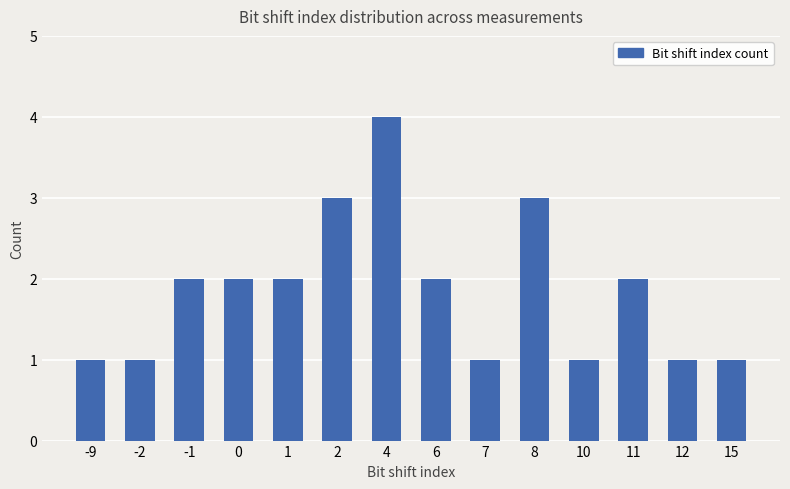

Are the bars grouped side by side (vs. stacked)?

No